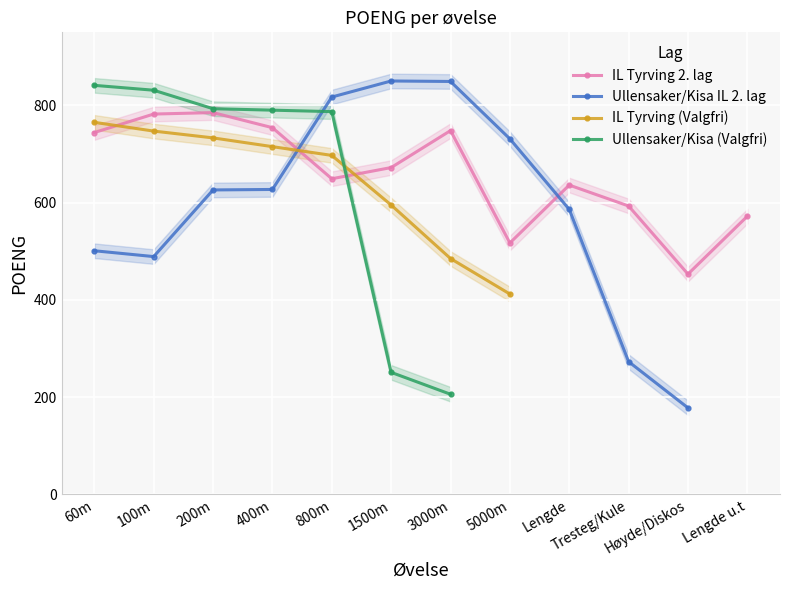

After their last crossing, which series has the higher values: Ullensaker/Kisa IL 2. lag or IL Tyrving (Valgfri)?

Ullensaker/Kisa IL 2. lag